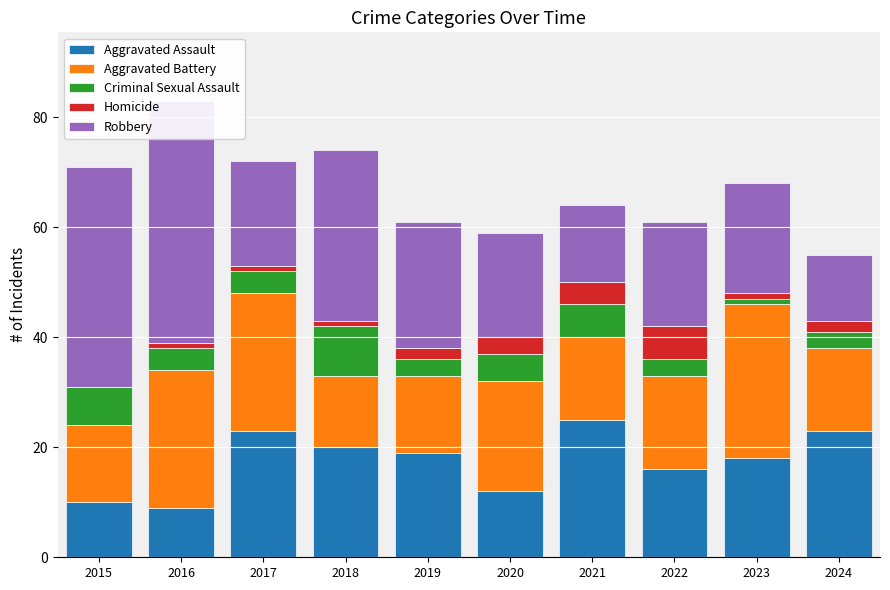

What value does the Robbery series have at 2016, to the nearest 5?

45